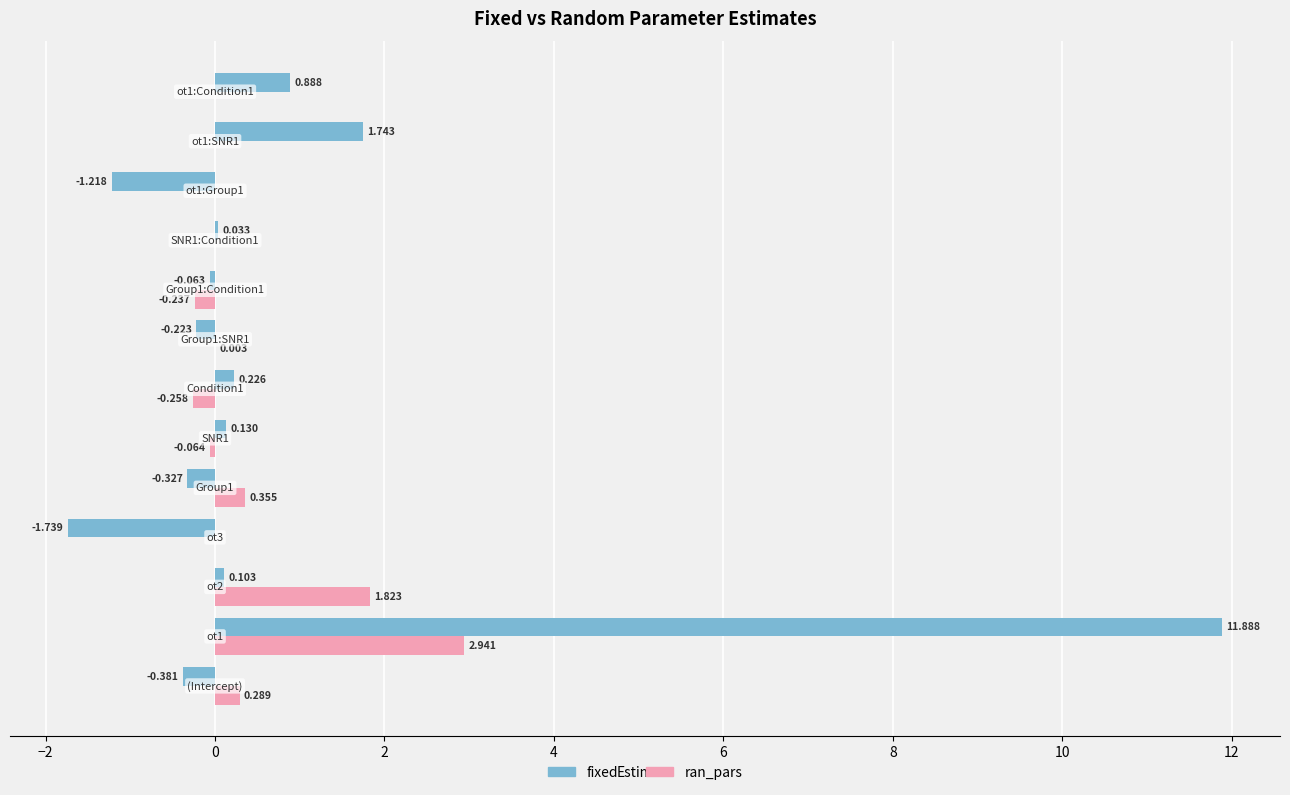

Which series has the largest total across all categories?

fixed